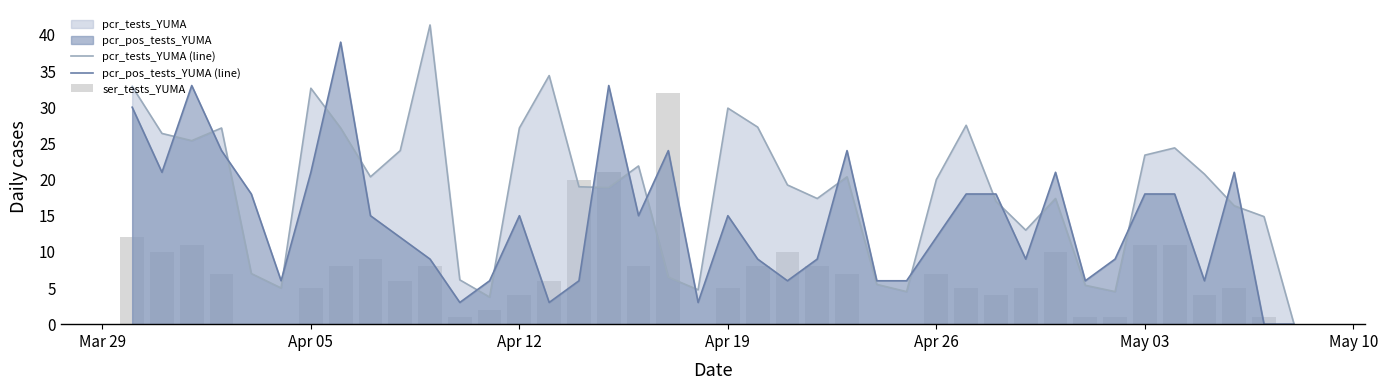

What is the maximum value for pcr_pos_tests_YUMA (line)?

39.0